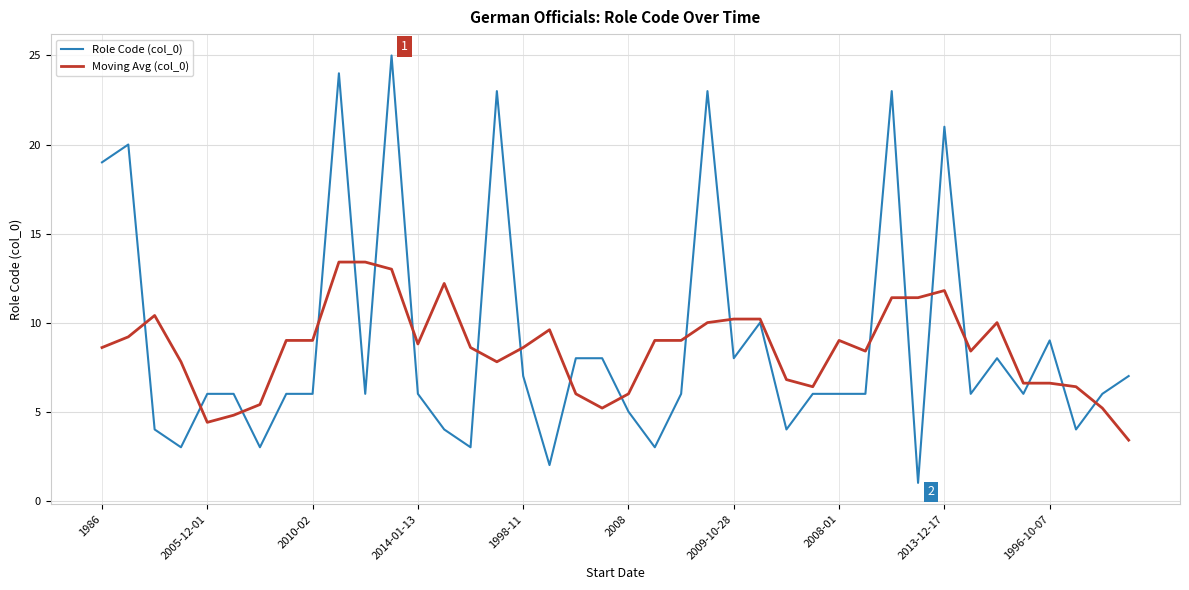

What is the difference between the second highest and second lowest values in the Role Code (col_0) series?

22.0